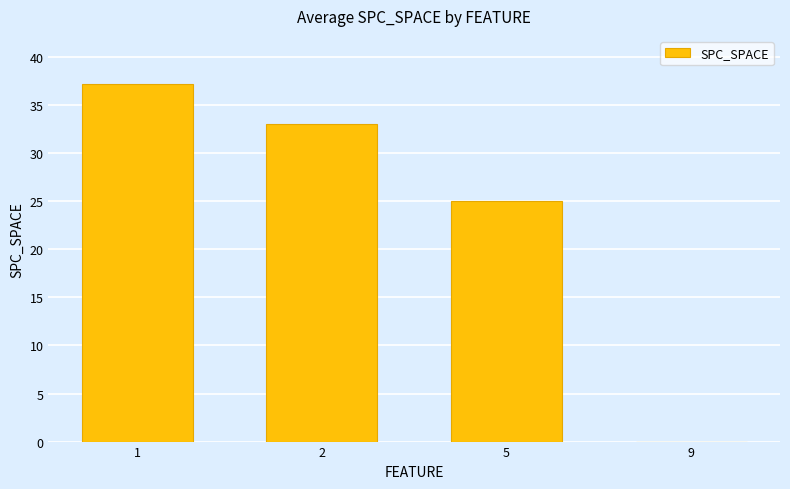

What is the change in value from 1 to 9?

-37.2